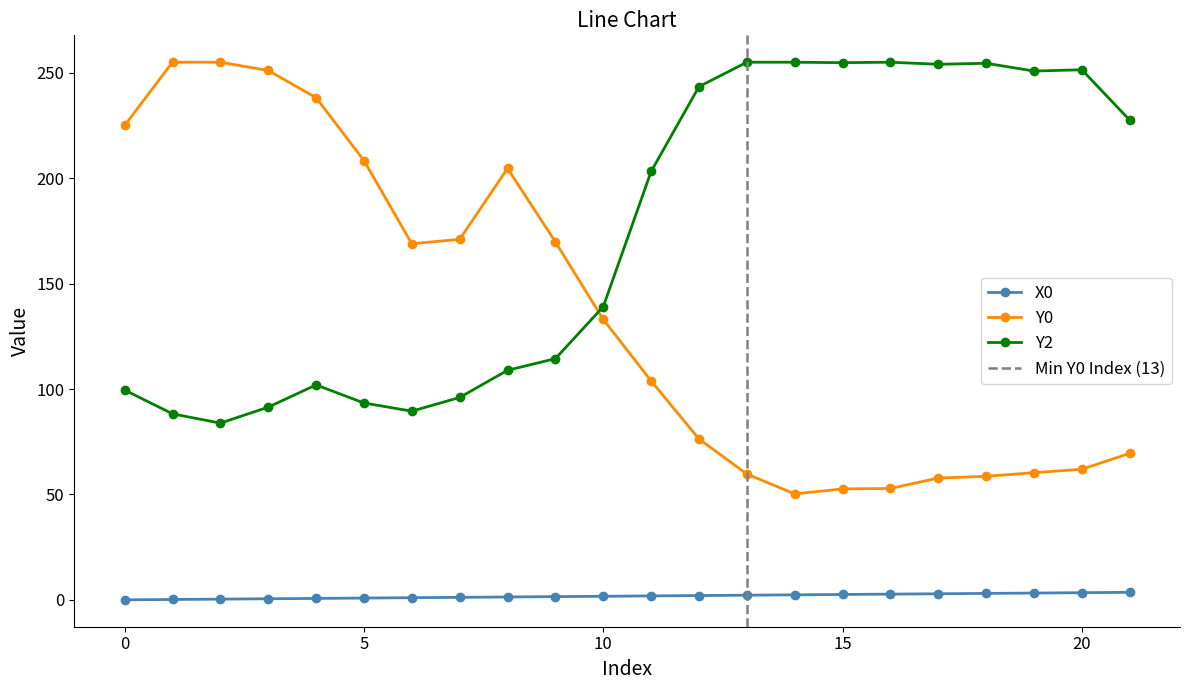

Which series has the largest total across all categories?

Y2